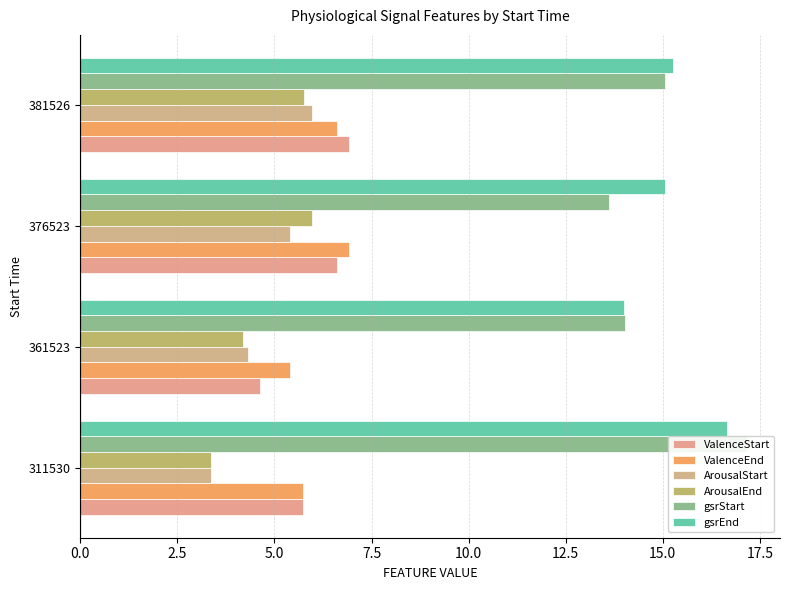

How many values in the ValenceStart series are below 6?

2